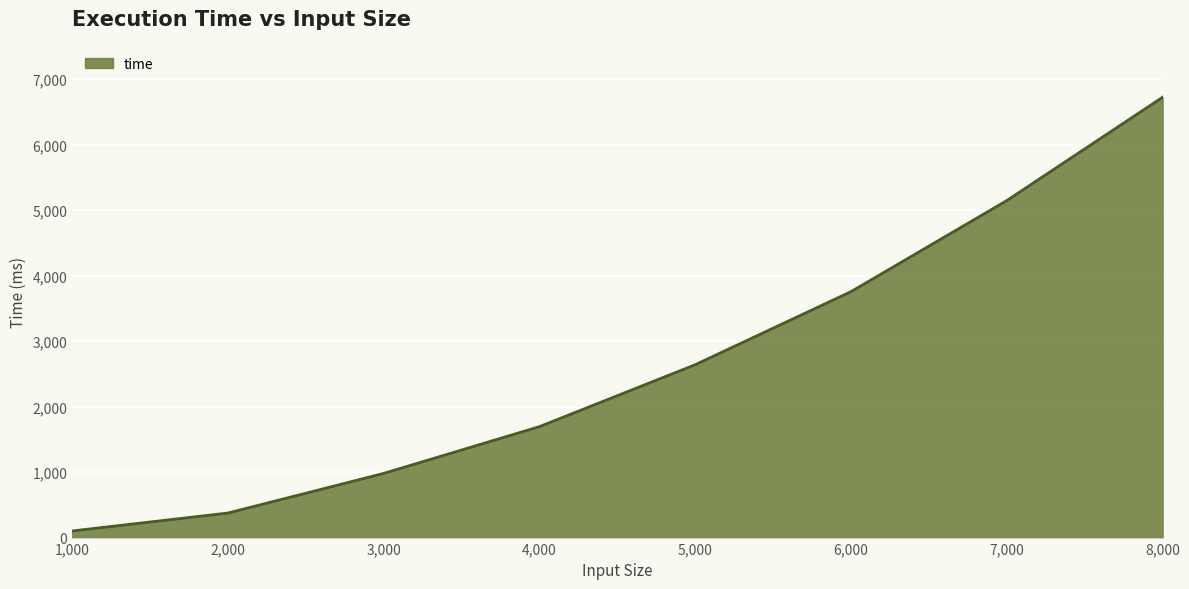

The chart shows a value of 1883.8 at 6,000. True or false?

False